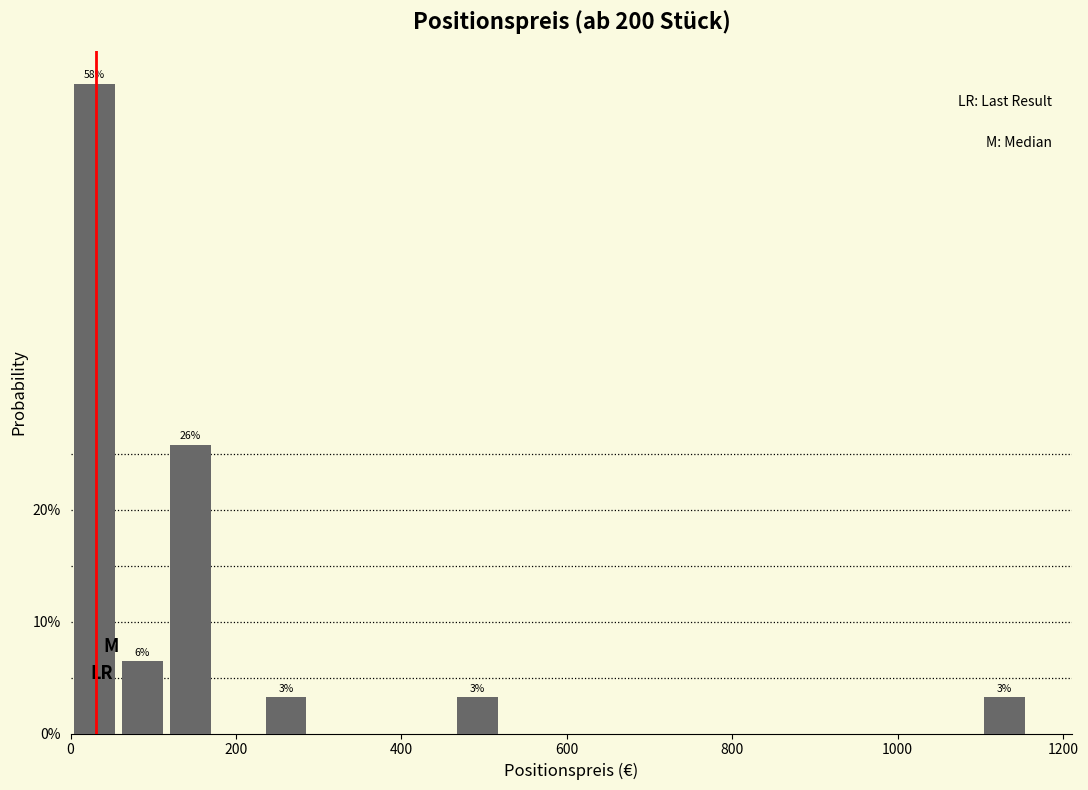

Around what value on the x-axis is the tallest bar? Give the approximate position of its centre, as read against the axis.

20